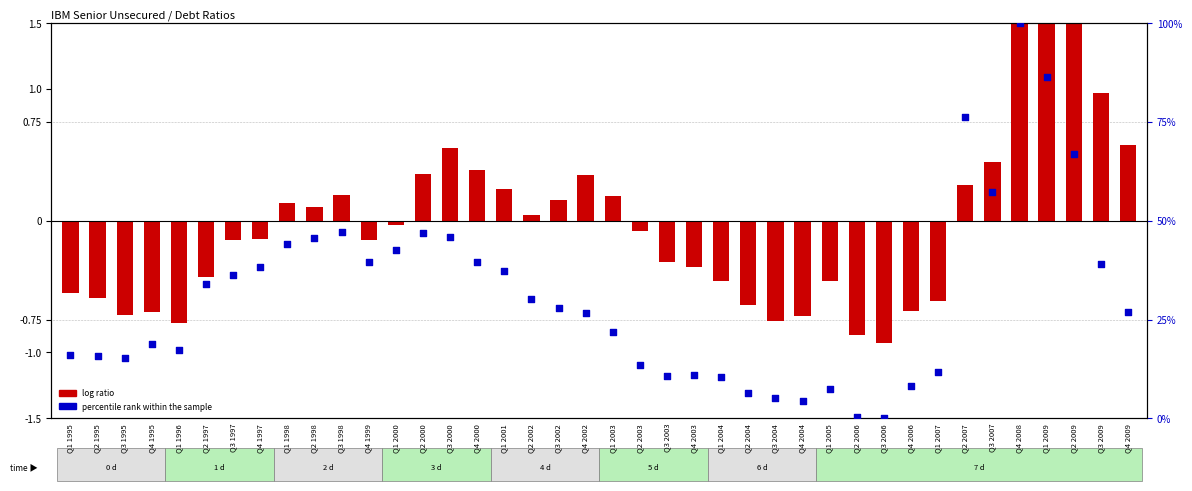

Which series reaches the maximum Y coordinate?

percentile rank within the sample